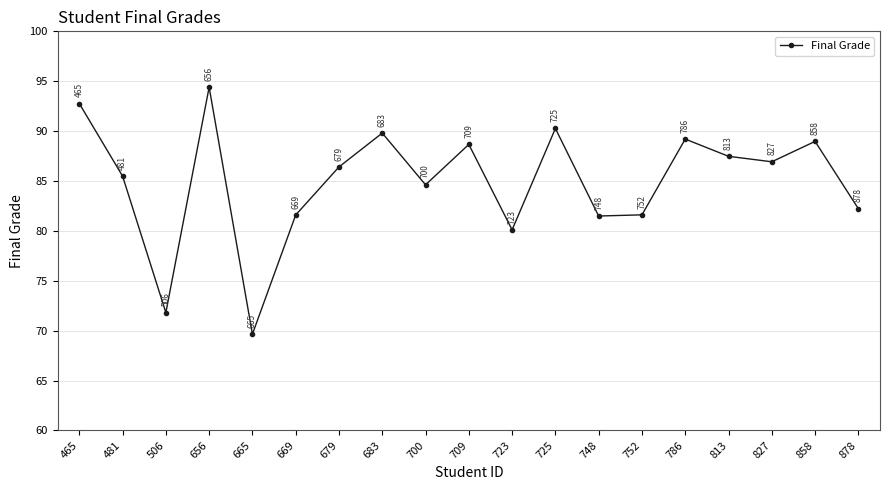

What value does the data have at 465?

92.8